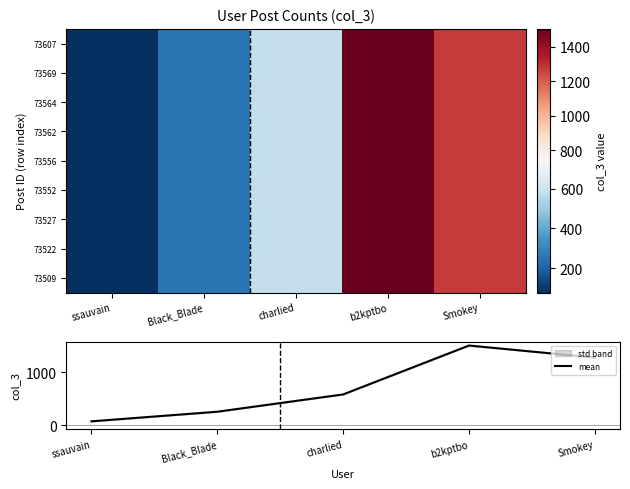

At which label does mean reach its peak?

b2kptbo